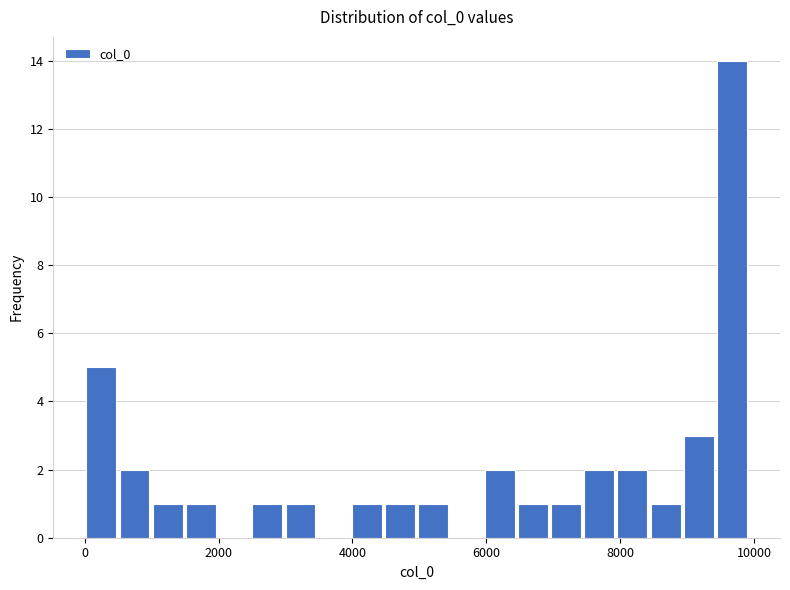

Around what value on the x-axis is the tallest bar? Give the approximate position of its centre, as read against the axis.

9600